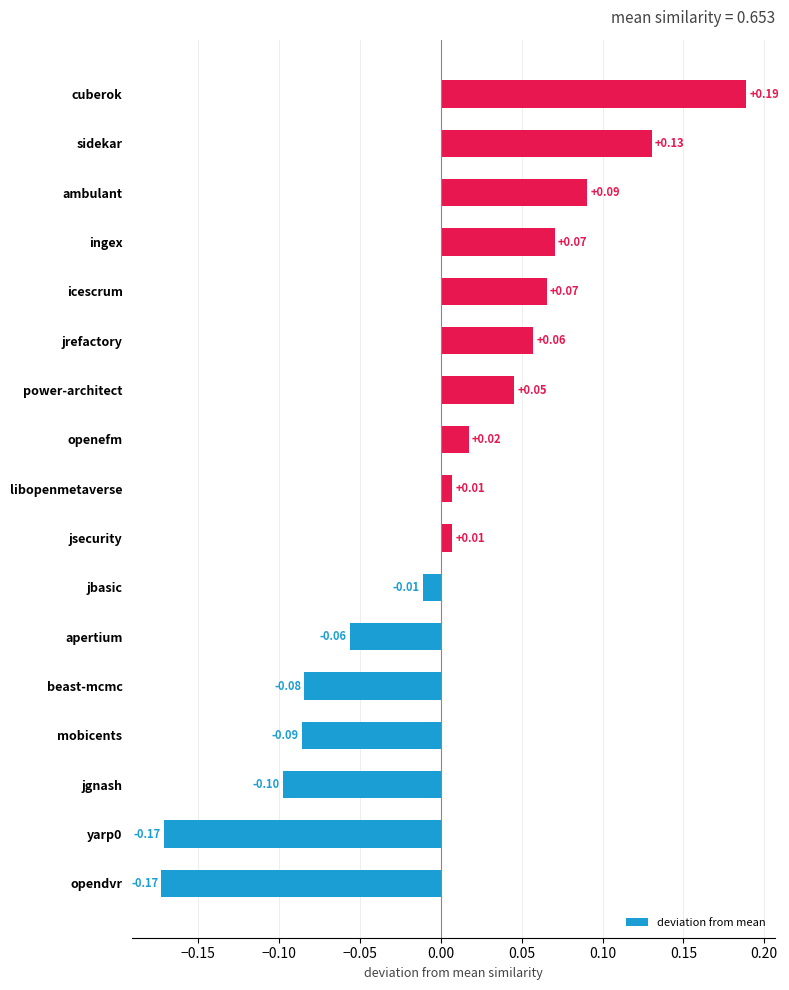

Does the chart contain stacked bars?

No